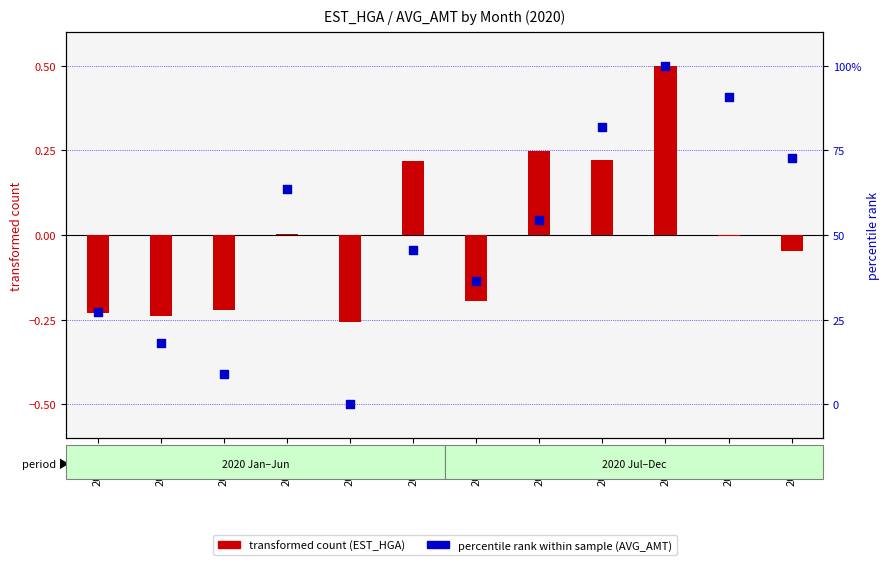

Which series reaches the maximum Y coordinate?

percentile rank within sample (AVG_AMT)